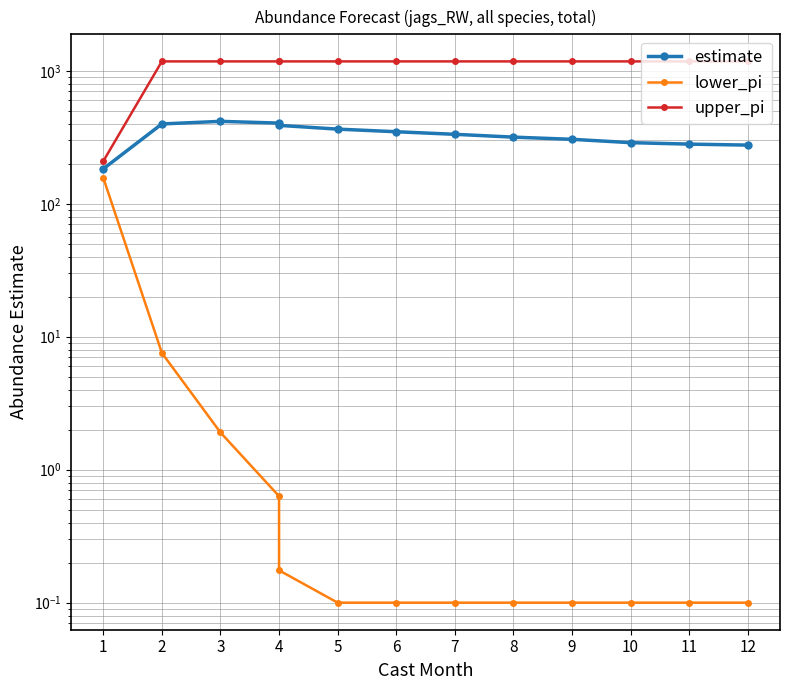

Rank the series at 7 from highest to lowest value.

upper_pi, estimate, lower_pi